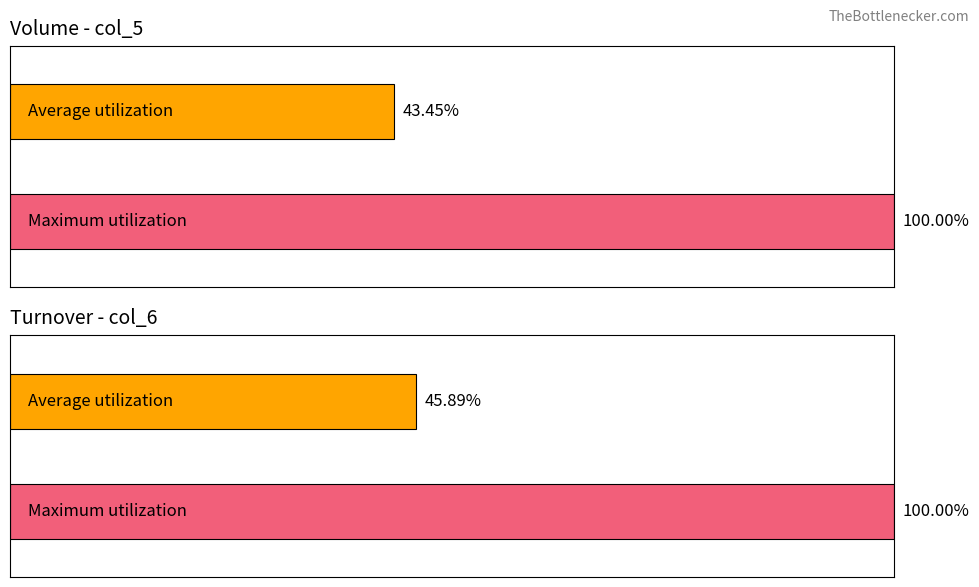

True or false: col_5 has a value of 303763 at 109/10/30.

False